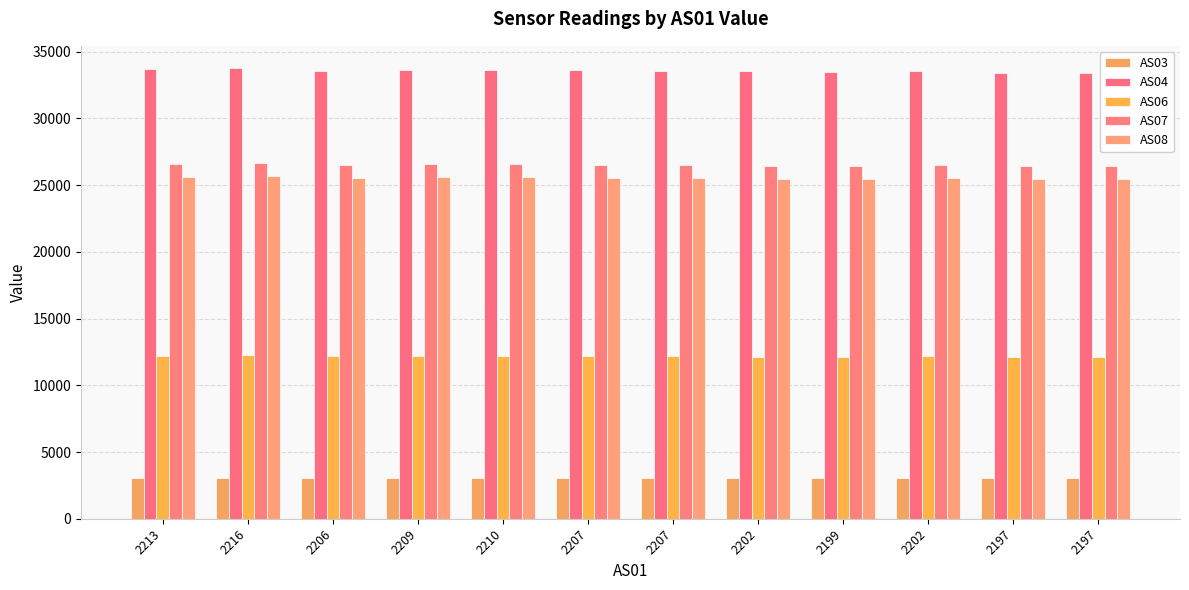

How many groups of bars are there?

12